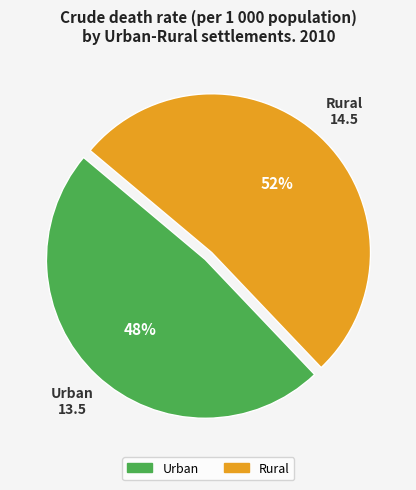

Which slice represents more than half of the pie?

Rural